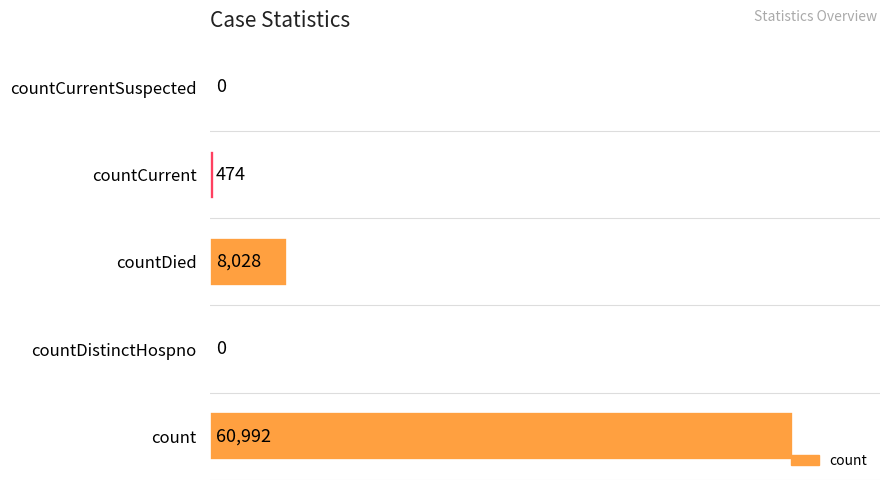

What is the maximum value shown in the chart?

60992